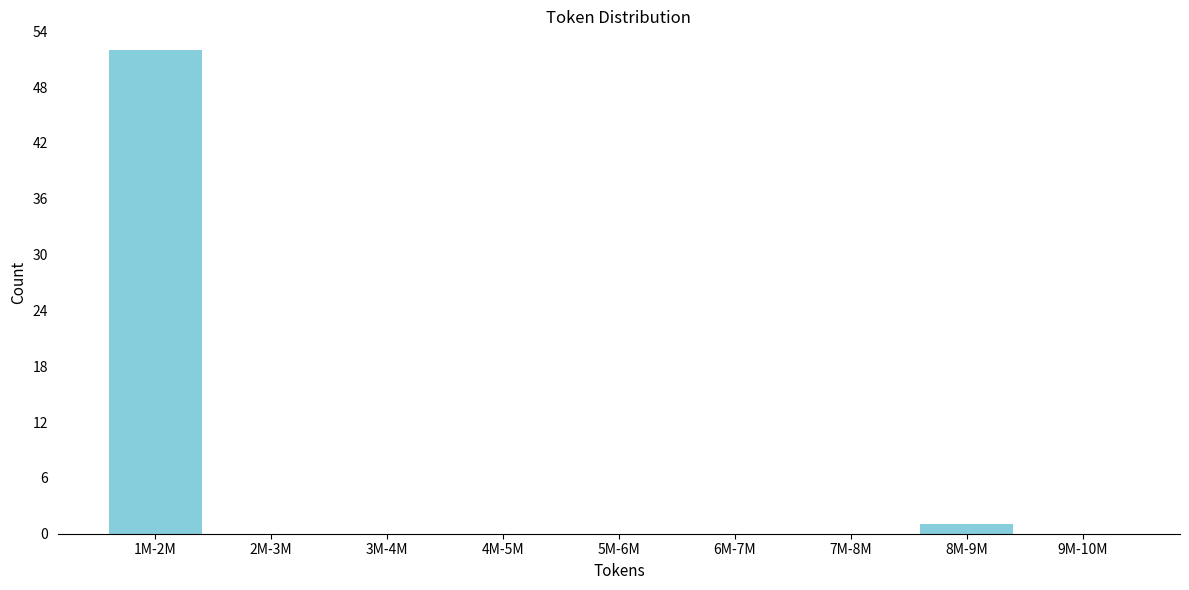

Reading left to right, what are all the values shown in this chart?

1M-2M=52	2M-3M=0	3M-4M=0	4M-5M=0	5M-6M=0	6M-7M=0	7M-8M=0	8M-9M=1	9M-10M=0